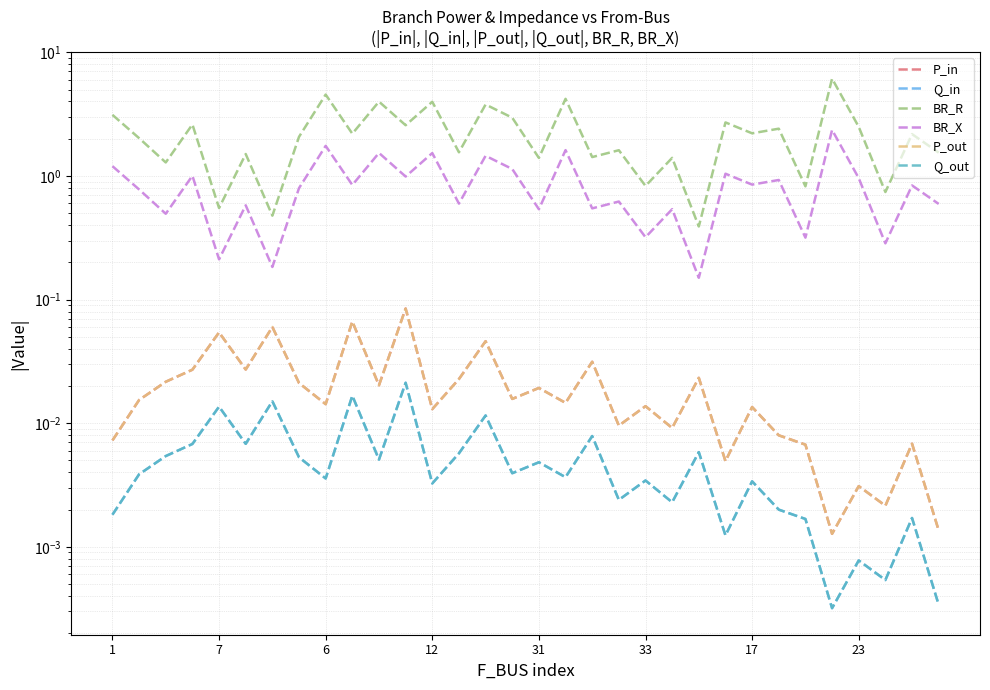

Is the value of BR_R at 24 greater than the value of P_in at 15?

Yes